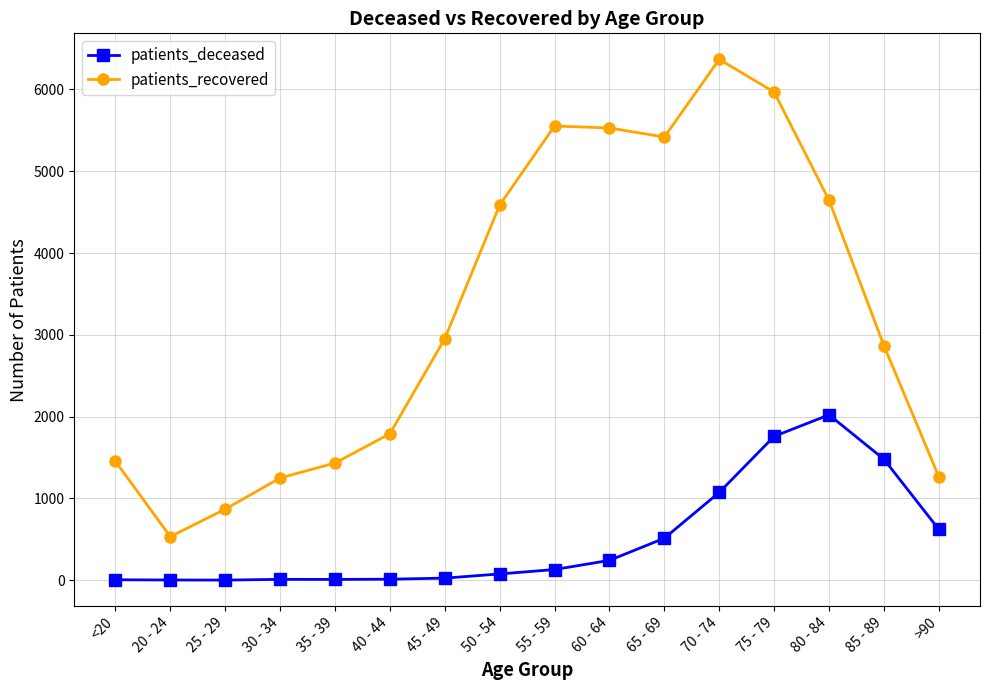

What is the difference between the second highest and minimum values in the patients_recovered series?

5434